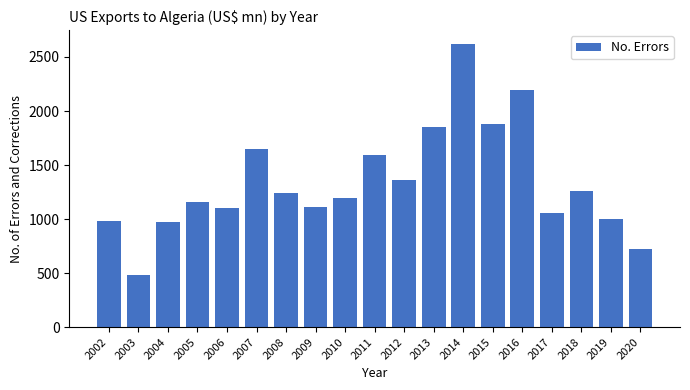

Which label corresponds to the largest value in the chart?

2014